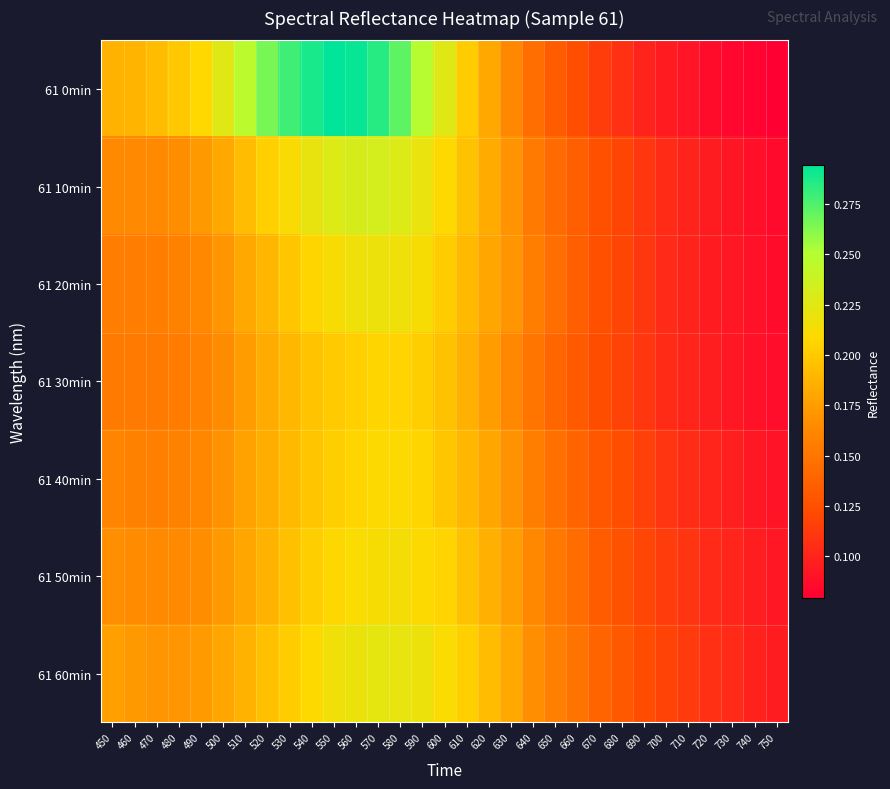

Which series has the largest total across all categories?

61 0min